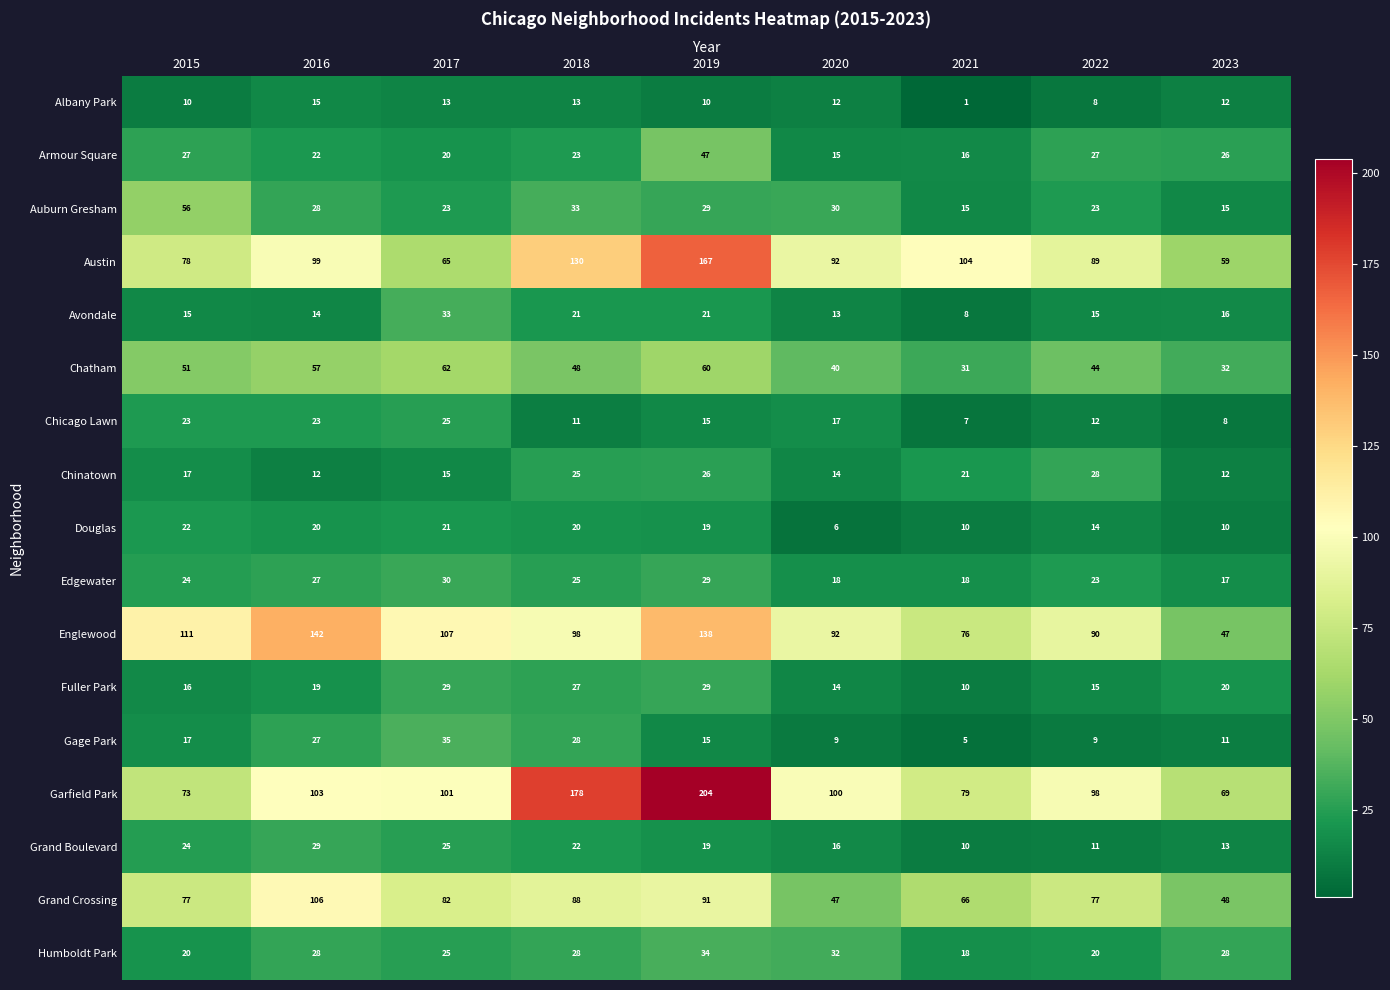

Is it true that Albany Park equals 1 at 2021?

True